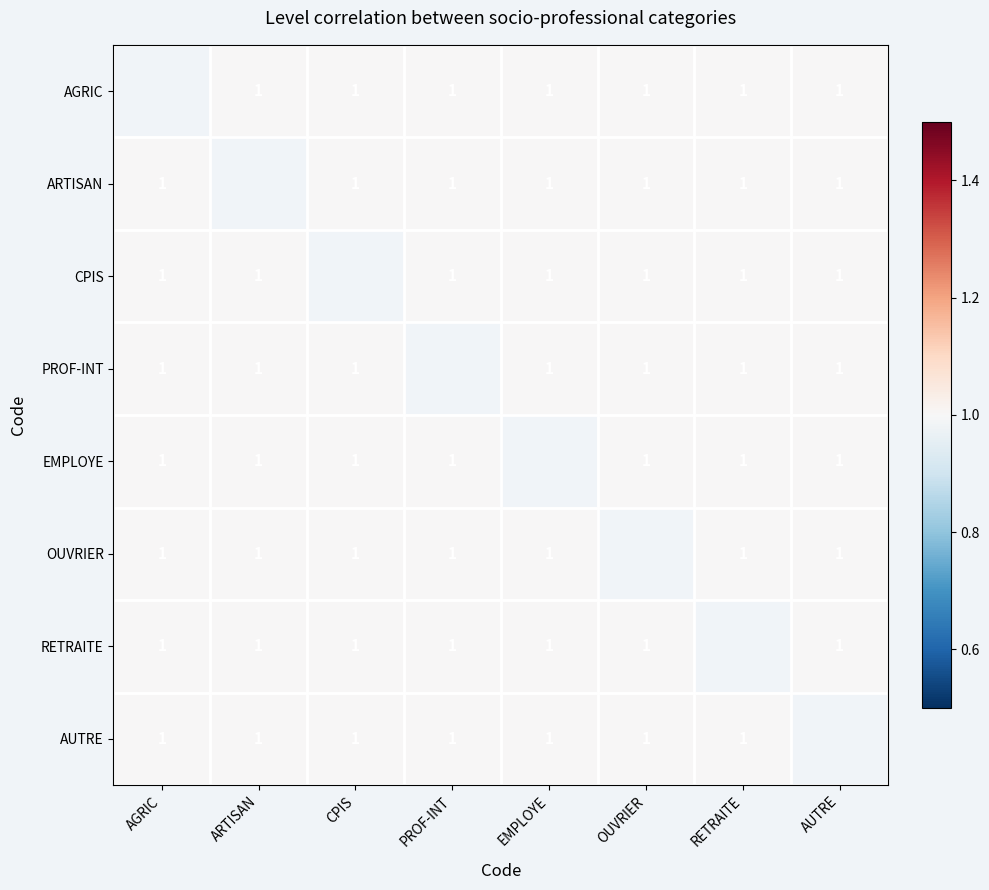

Which has a higher value, AUTRE or OUVRIER?

AUTRE